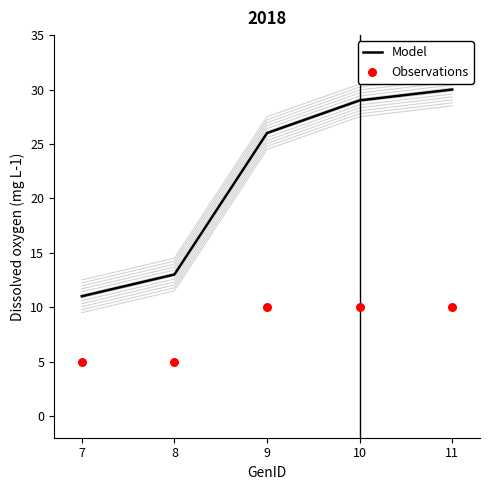

Which series reaches the minimum Y coordinate?

Observations